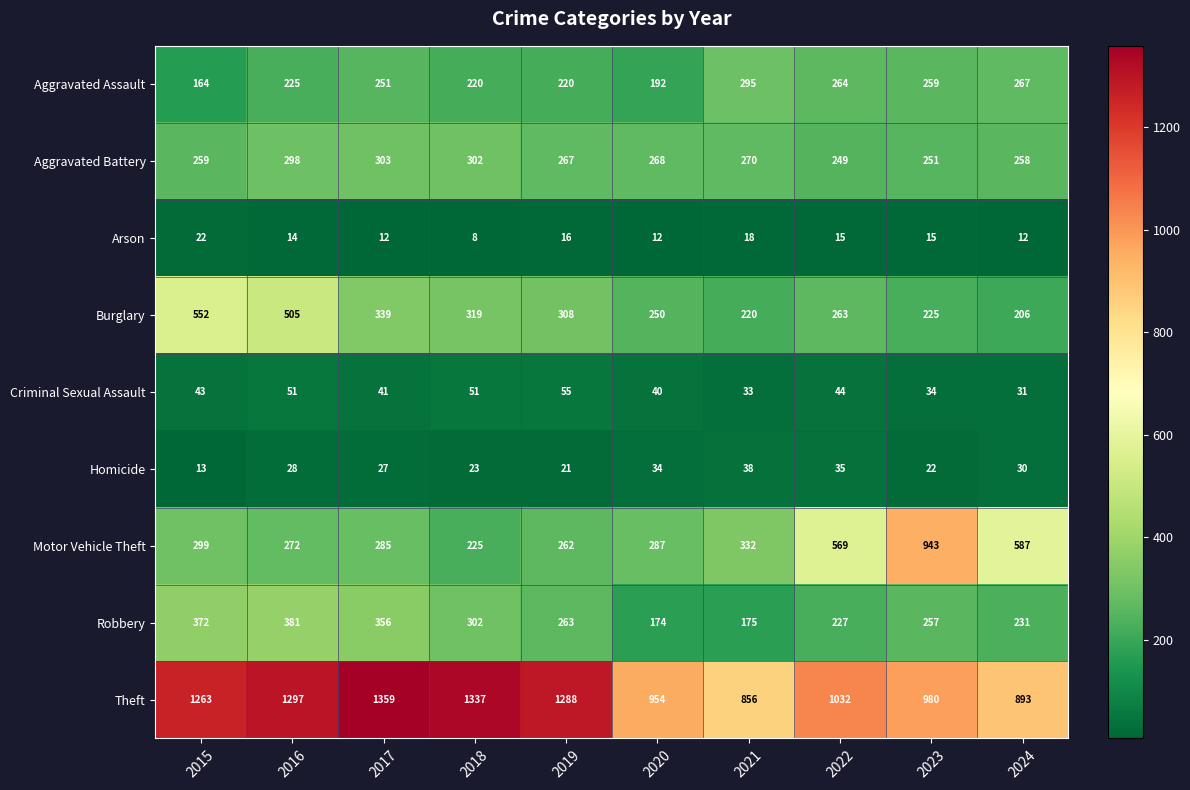

The value of Motor Vehicle Theft at 2023 is 1425. True or false?

False